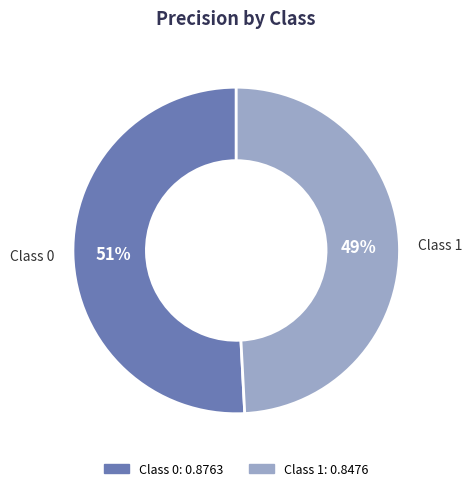

Do Class 0 and Class 1 together represent more than half of the pie?

Yes